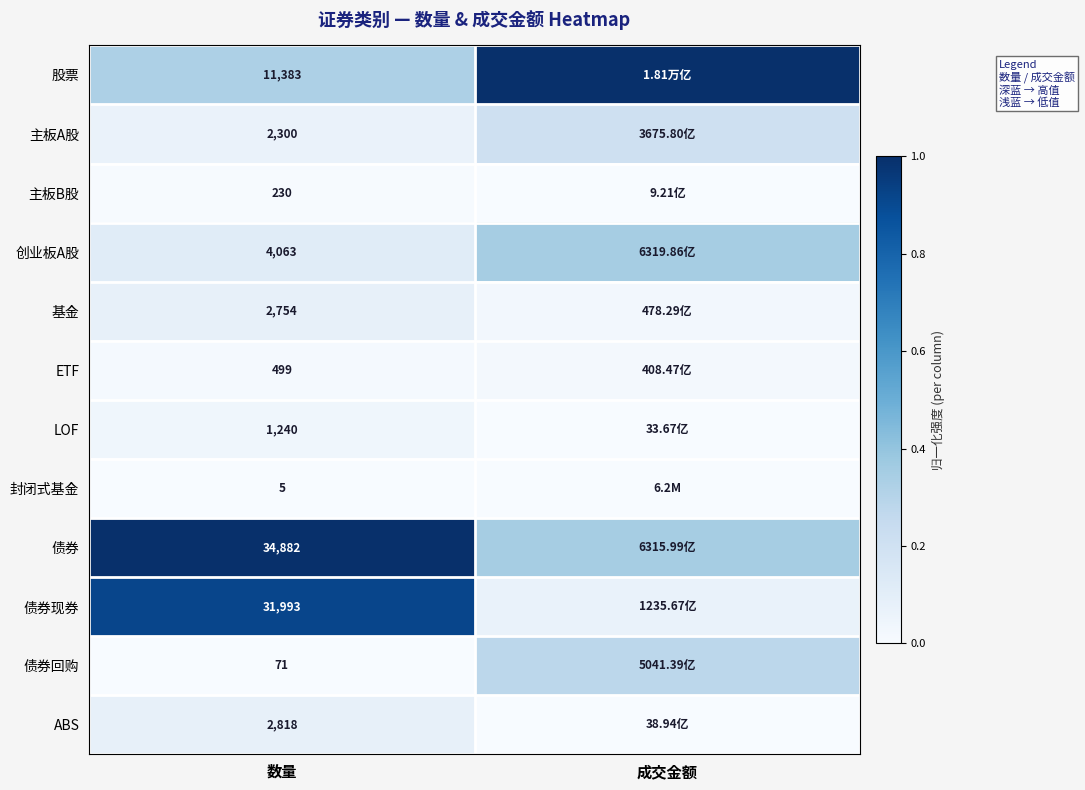

What is the total value across all series at 数量?

92238.0